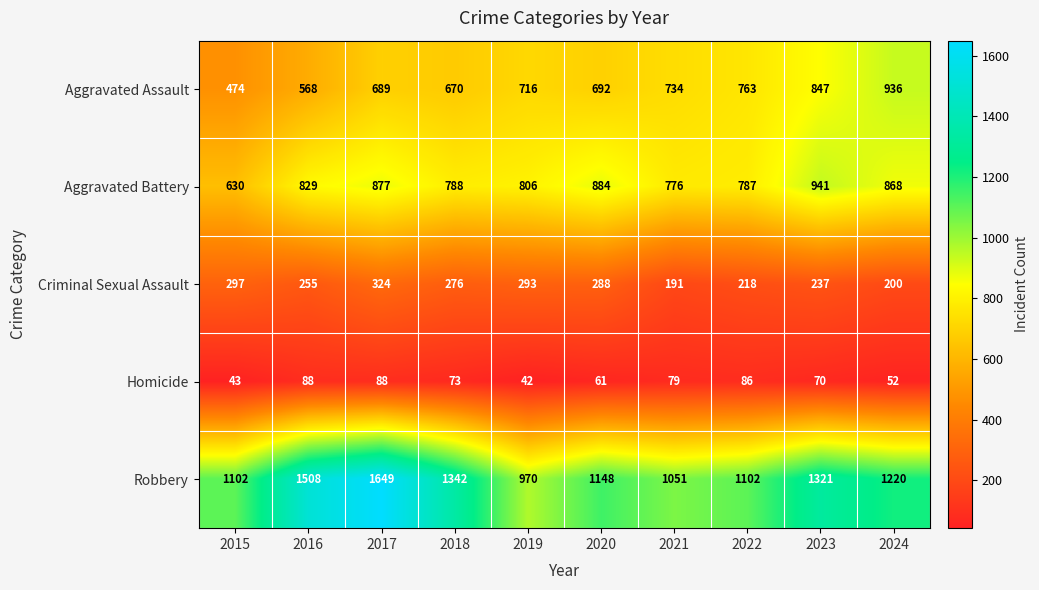

Which series has the largest total across all categories?

Robbery